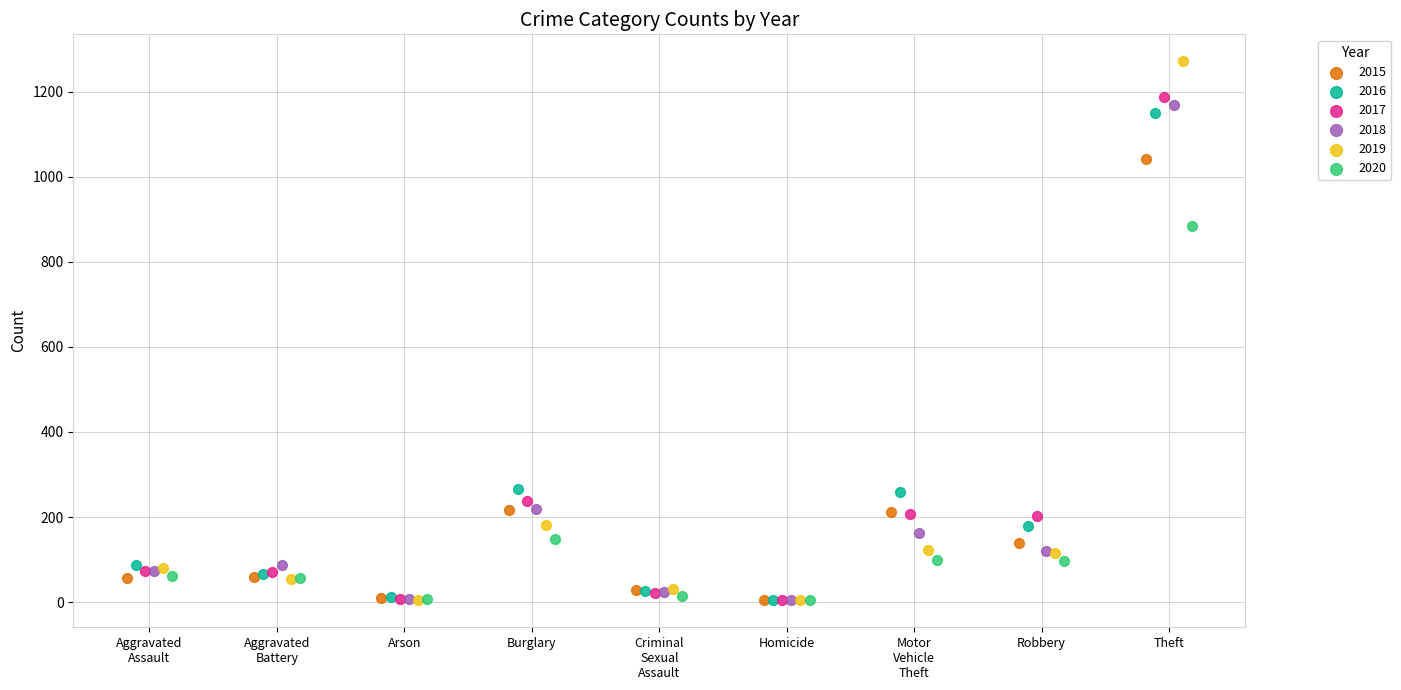

Which series has the widest spread of Y values?

2019